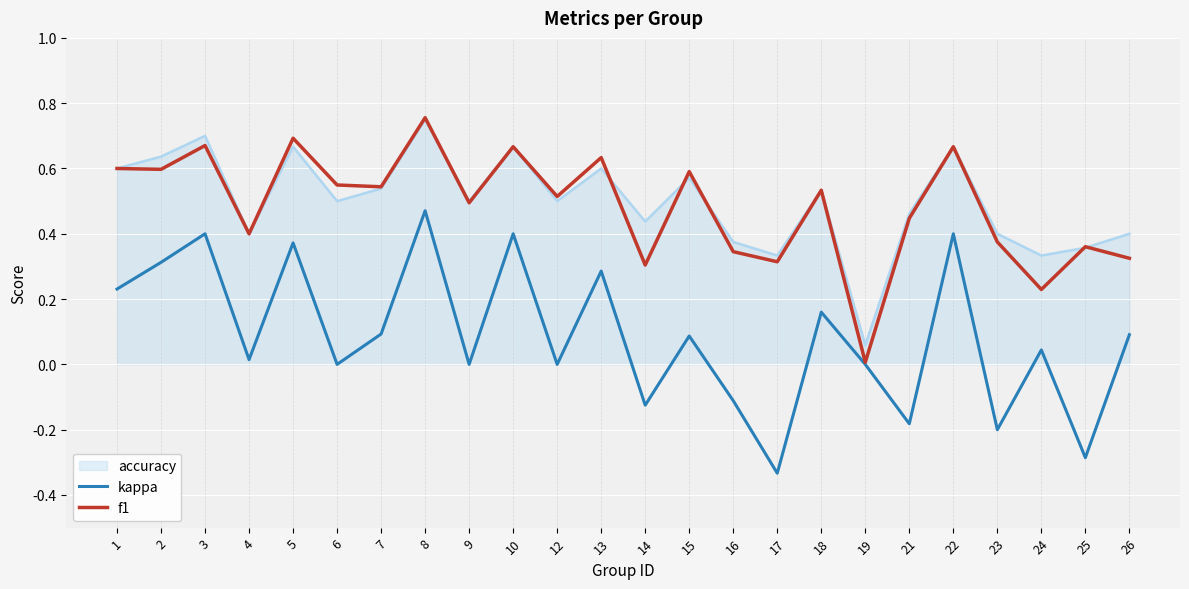

How many lines are shown in the chart?

3